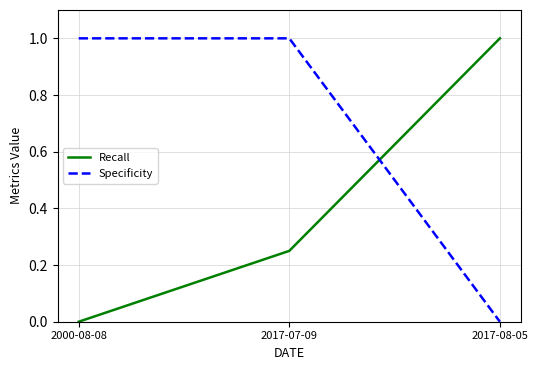

What is the average value of the Specificity series?

0.7